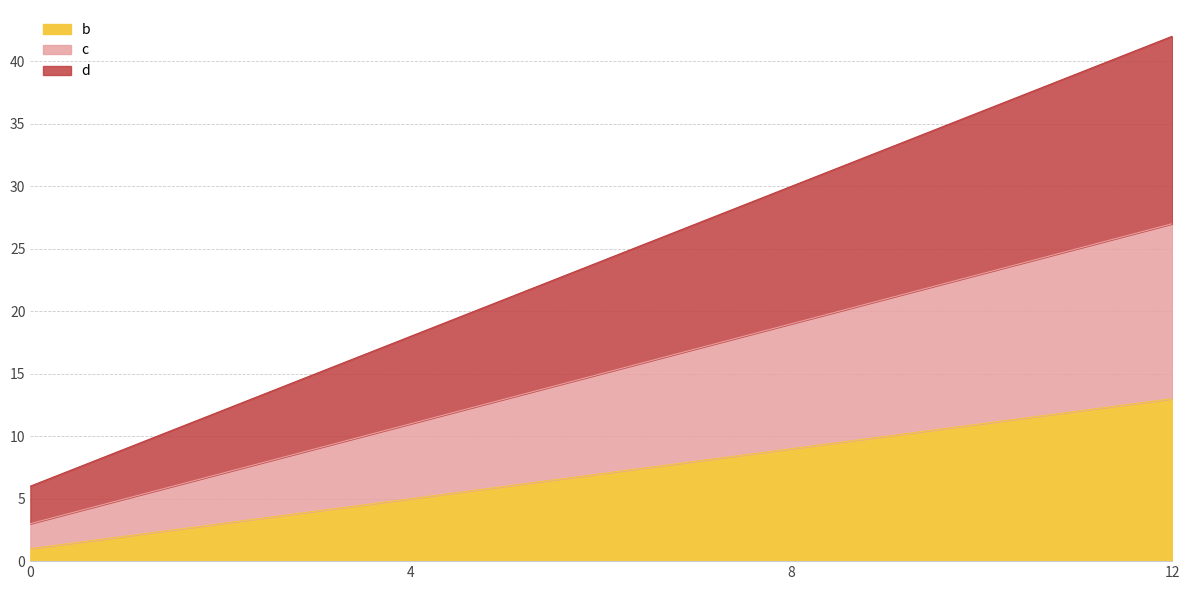

List the series in order of their overall mean, highest first.

d, c, b